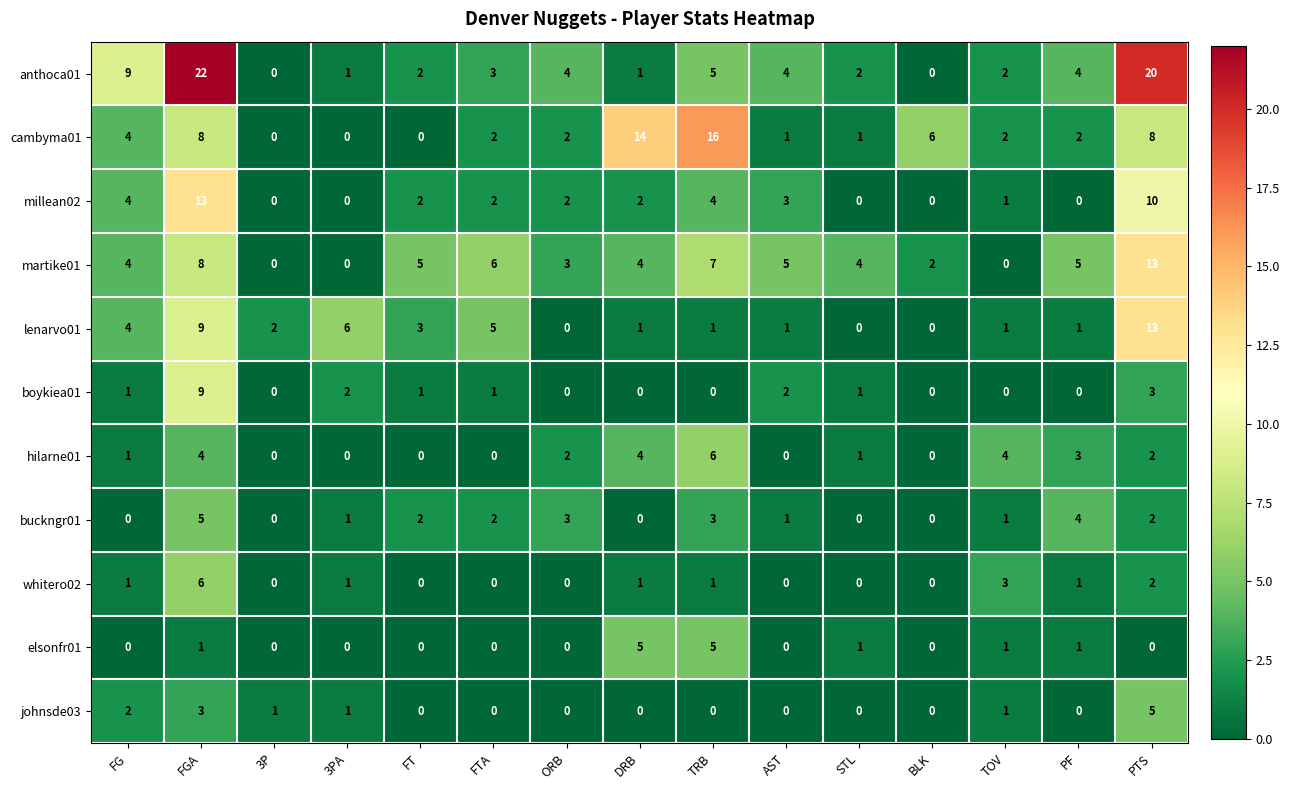

At which category is the sum across all series the highest?

FGA